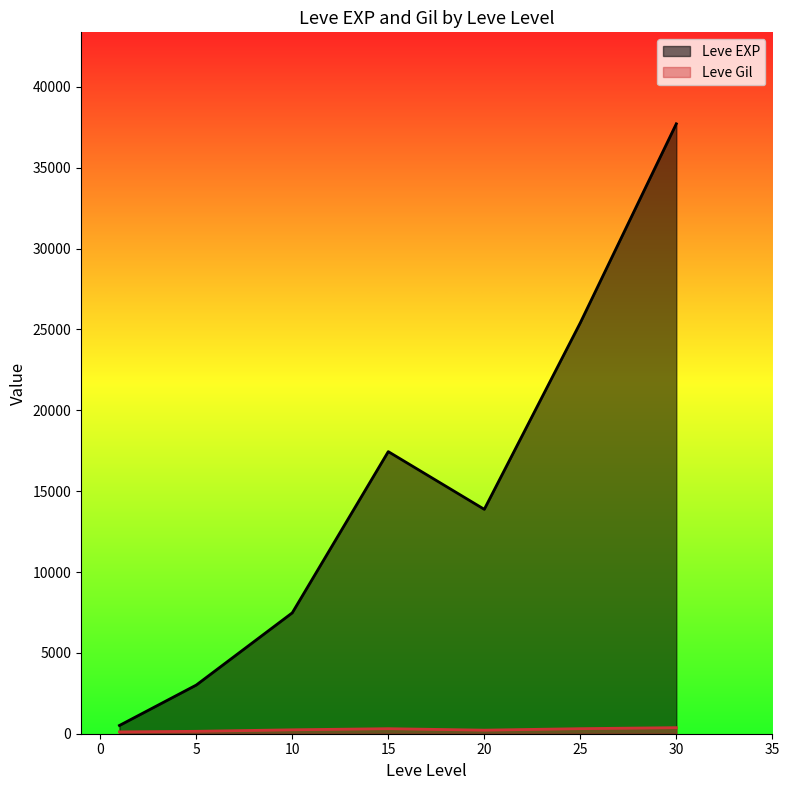

What is the lowest value of the Leve EXP series?

510.2